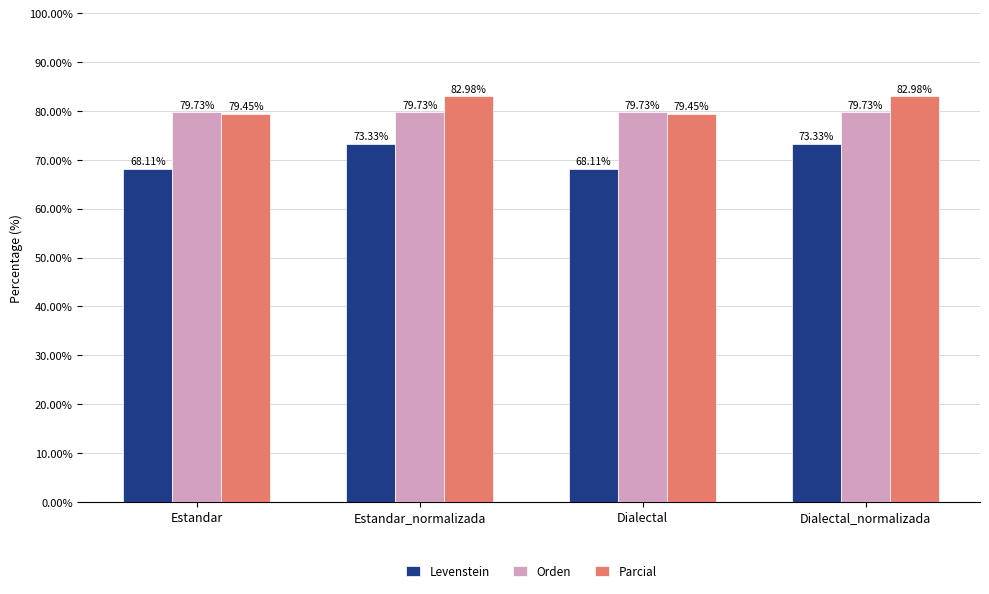

Does the chart contain any negative values?

No